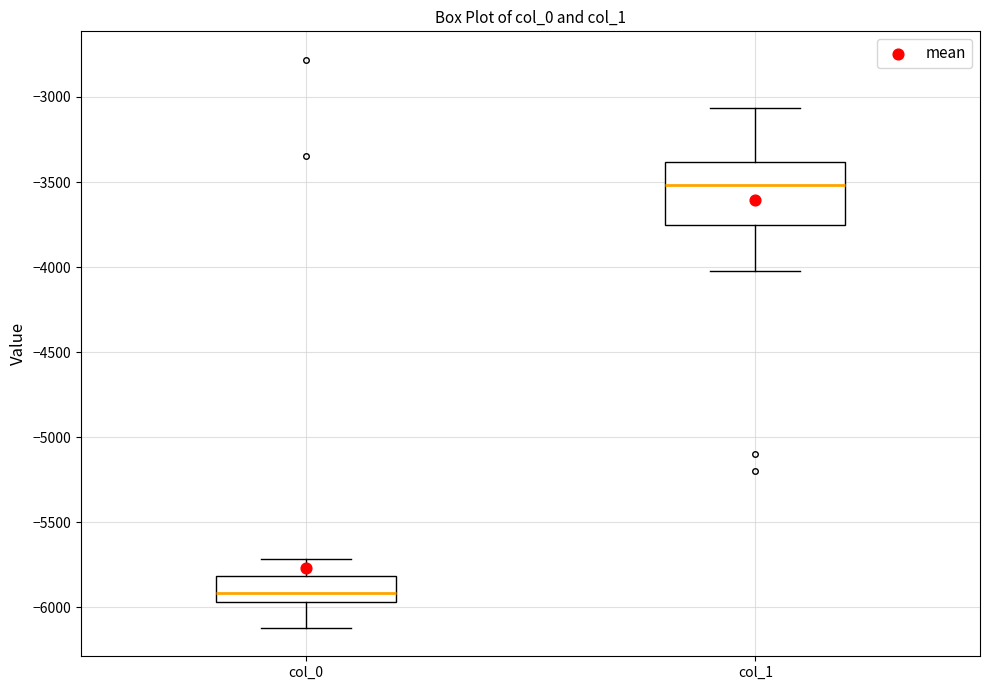

Where is the upper edge of the box for col_1 on the y-axis? The values are not printed on the chart, so give them approximately, as read against the axis.

-3400